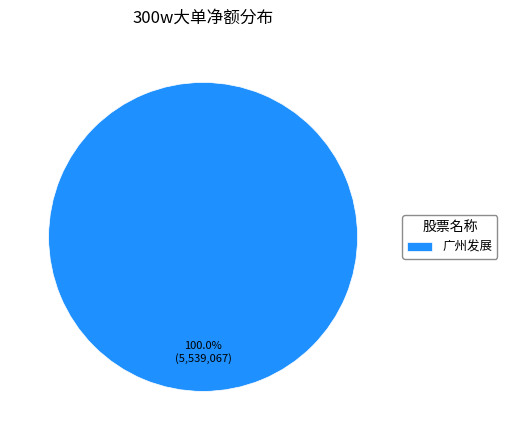

What is the majority slice?

广州发展